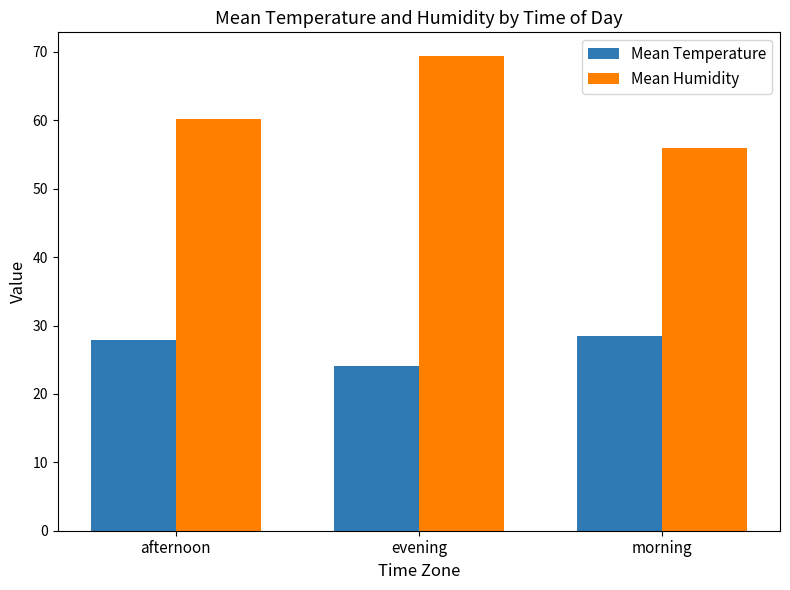

Which series changed the most between afternoon and morning?

Mean Humidity